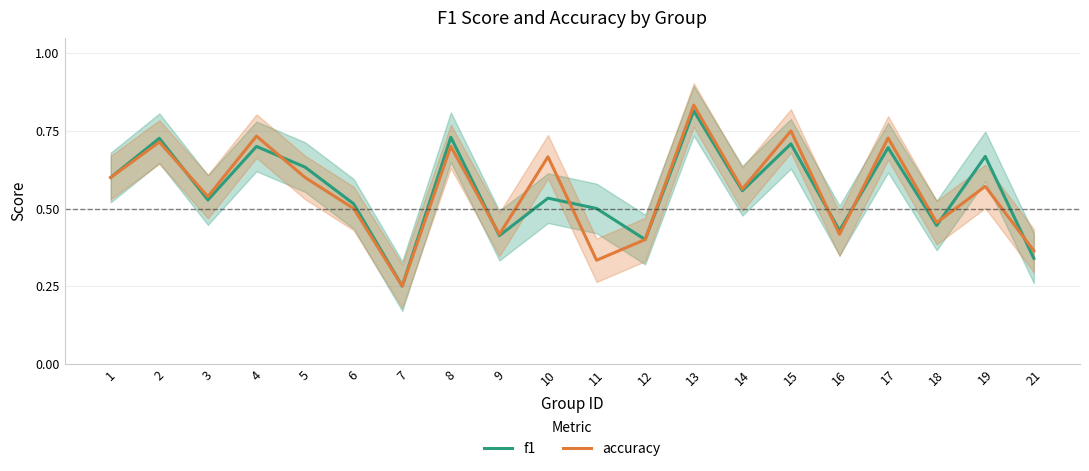

Is it true that f1 equals 0.4 at 12?

True